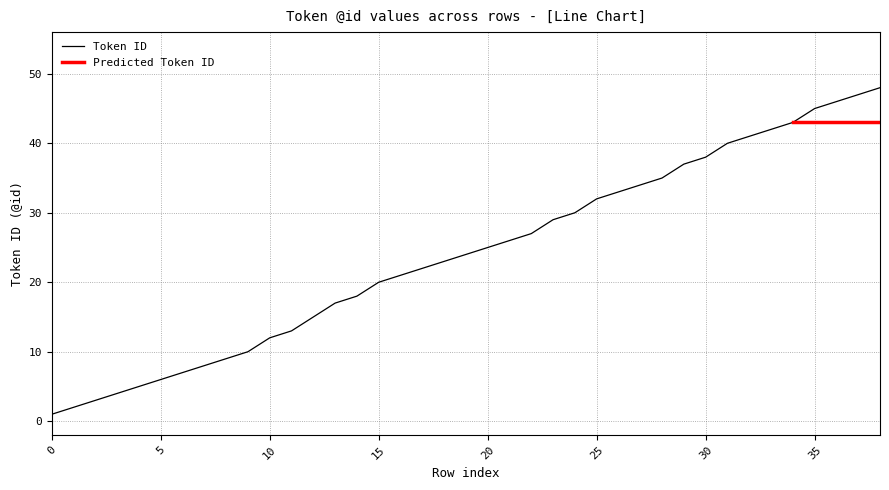

What is the value of the 37th point from the left?

46